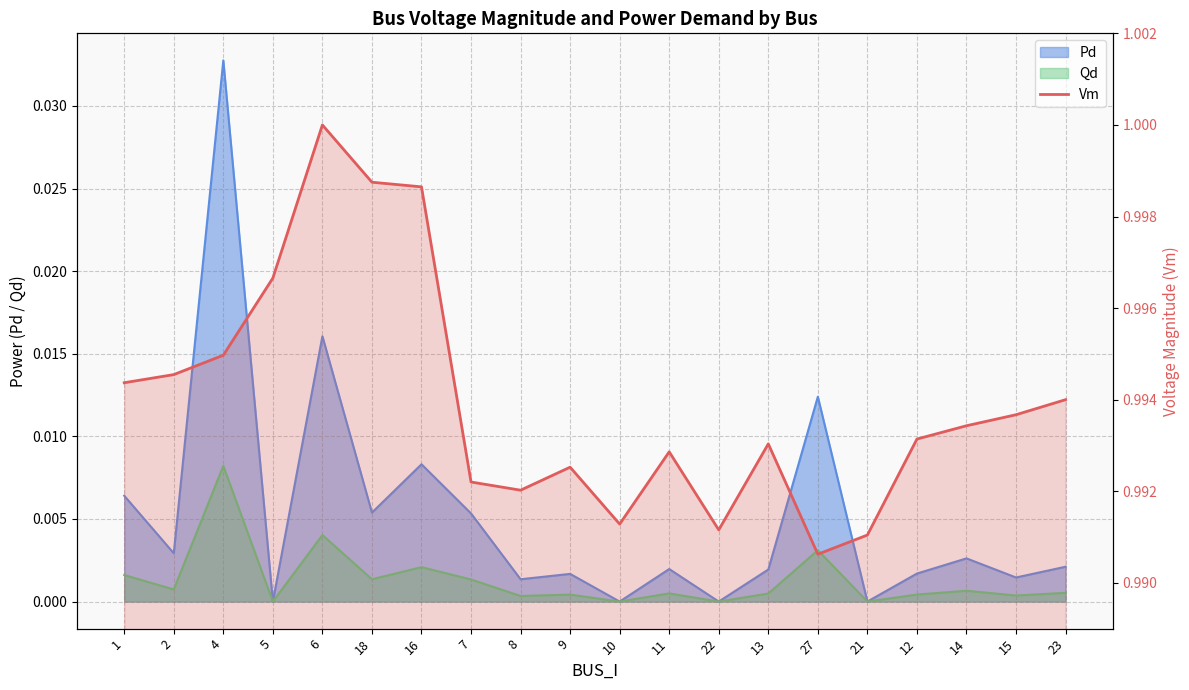

Does the chart display data point markers on the line(s)?

No